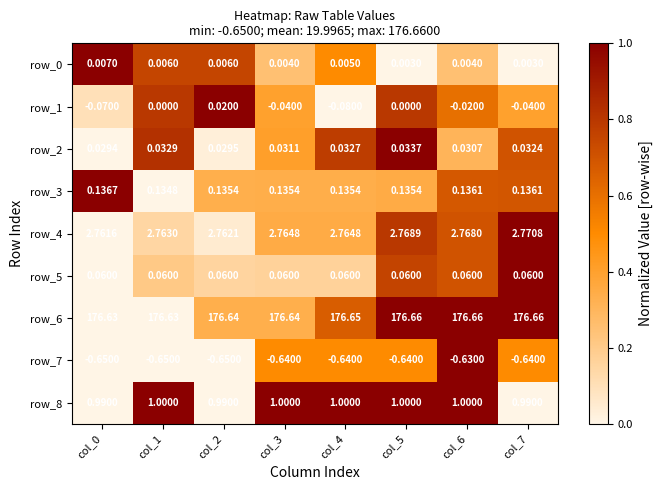

Which series has the largest total across all categories?

row_6